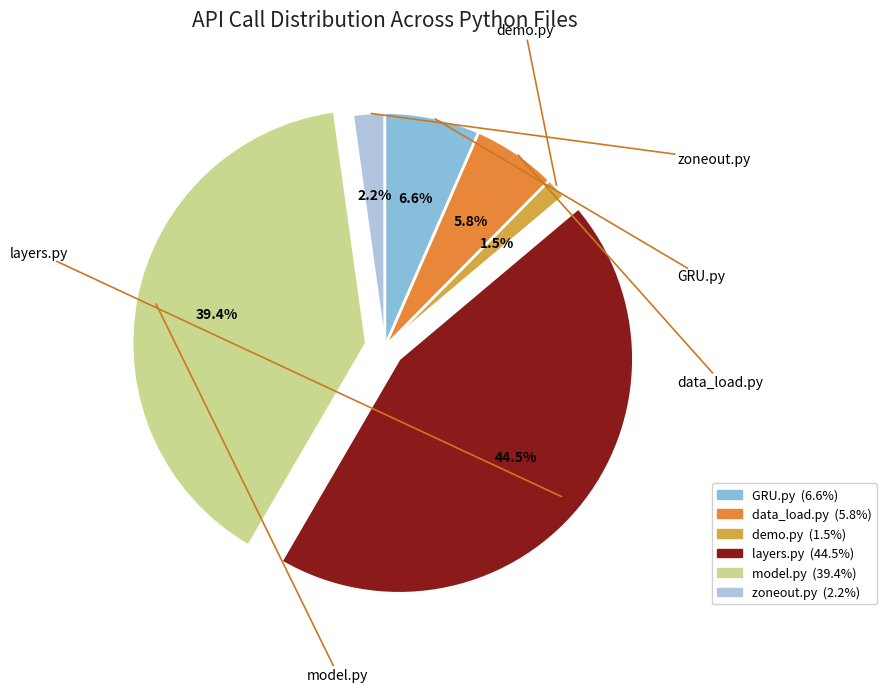

What percentage is NOT represented by data_load.py?

94.2%